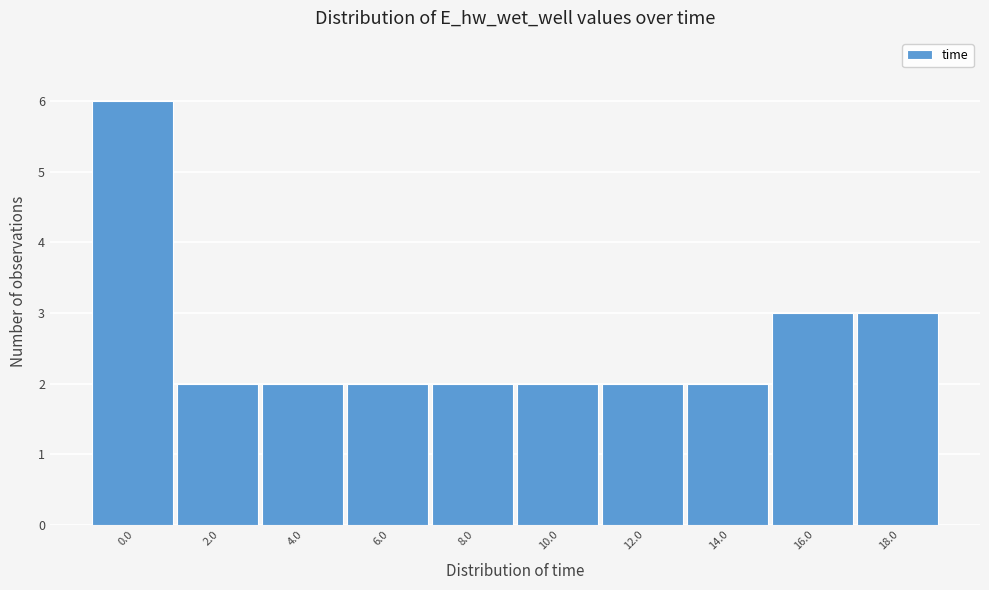

Reading left to right, extract all data points from this chart.

0.0=6	2.0=2	4.0=2	6.0=2	8.0=2	10.0=2	12.0=2	14.0=2	16.0=3	18.0=3